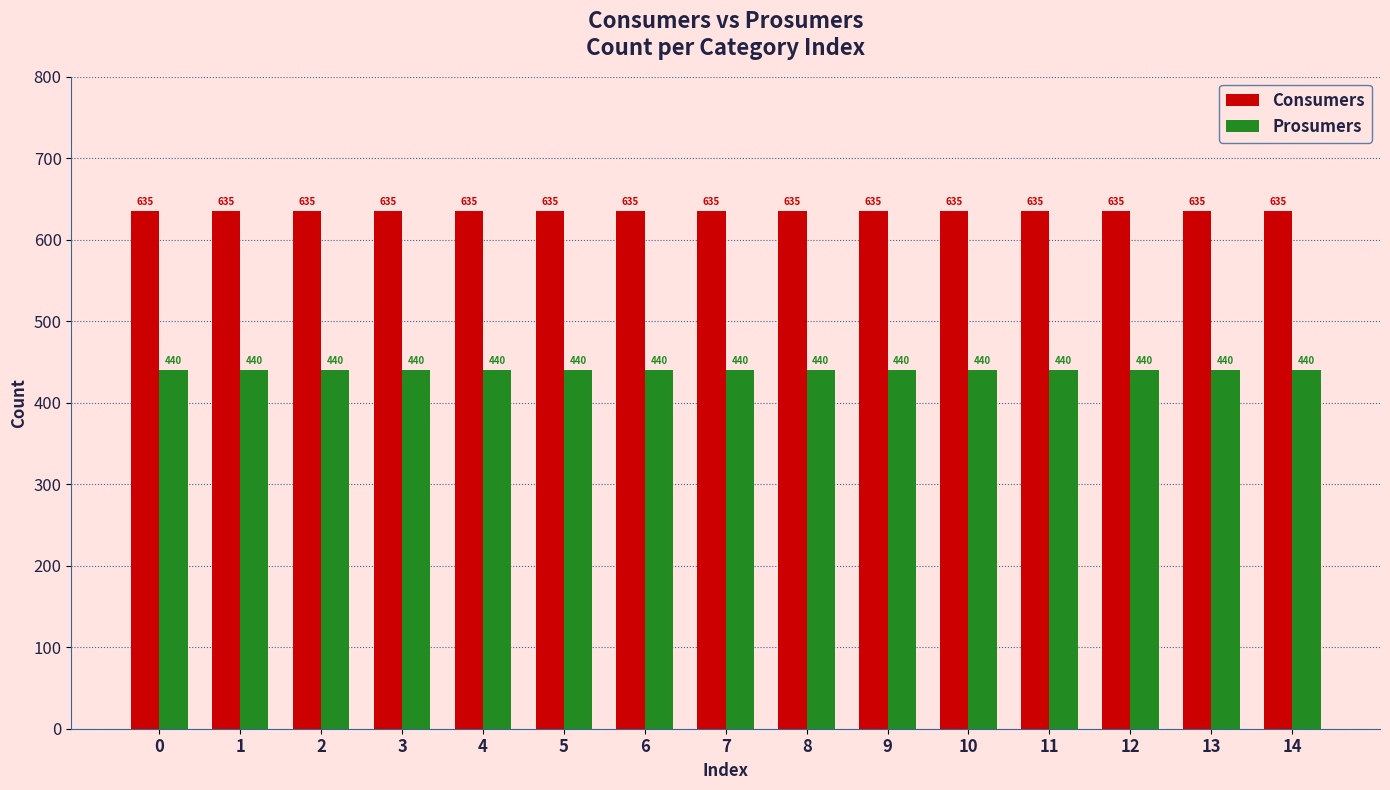

What is the difference between the highest and lowest values at 7?

195